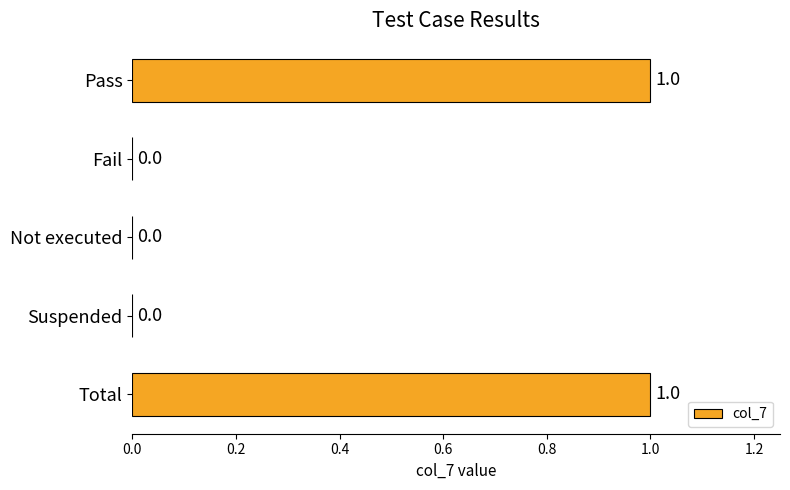

How many distinct data groups are displayed?

1